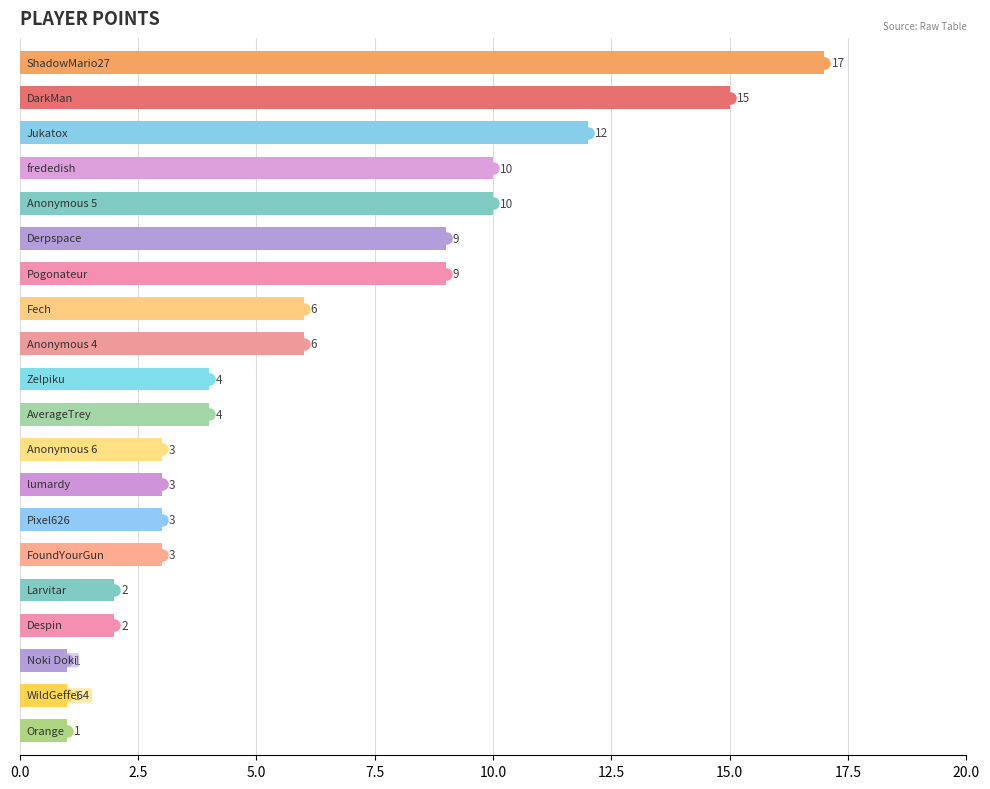

The value at frededish is 10. True or false?

True